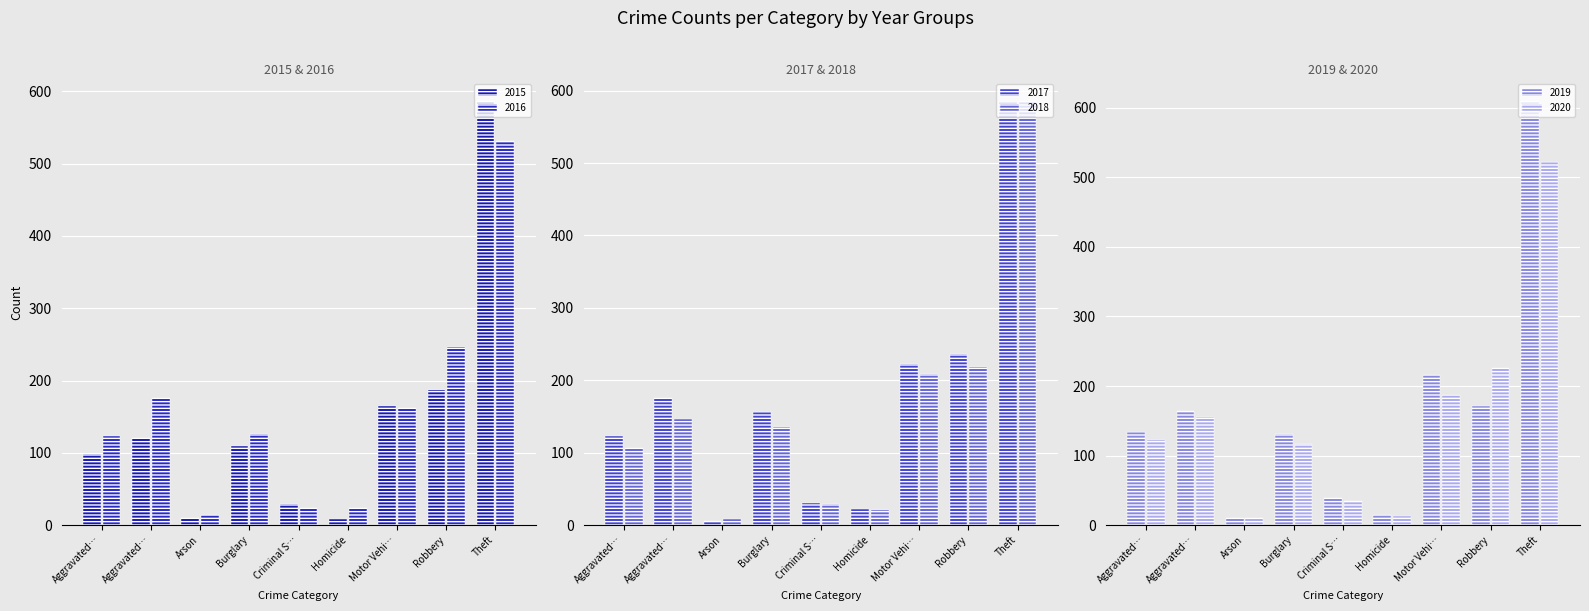

What is the spread (max minus min) of values at Theft?

88